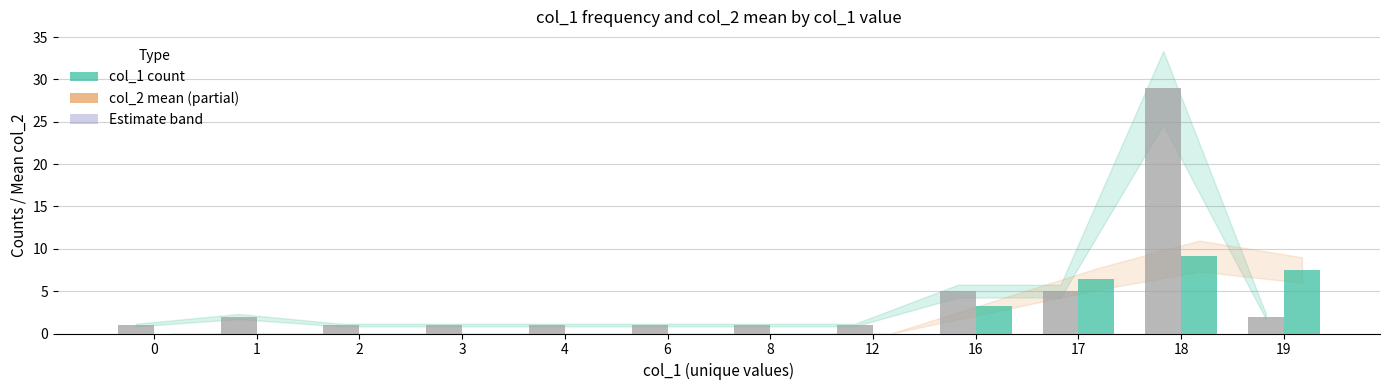

What is the total value across all series at 18?

38.1